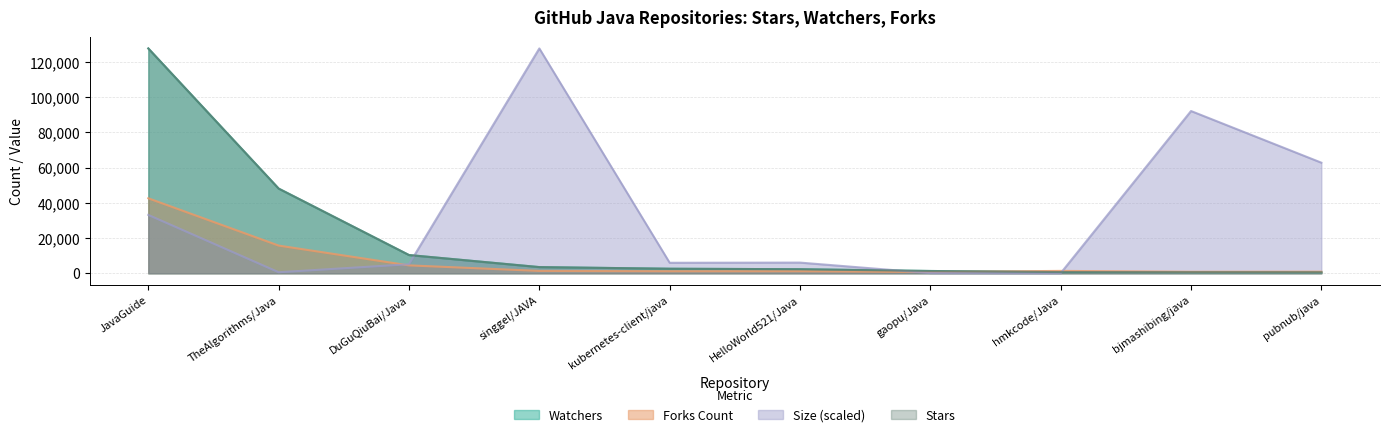

Rank the categories by Forks Count value from lowest to highest.

gaopu/Java, bjmashibing/java, pubnub/java, kubernetes-client/java, HelloWorld521/Java, singgel/JAVA, hmkcode/Java, DuGuQiuBai/Java, TheAlgorithms/Java, JavaGuide